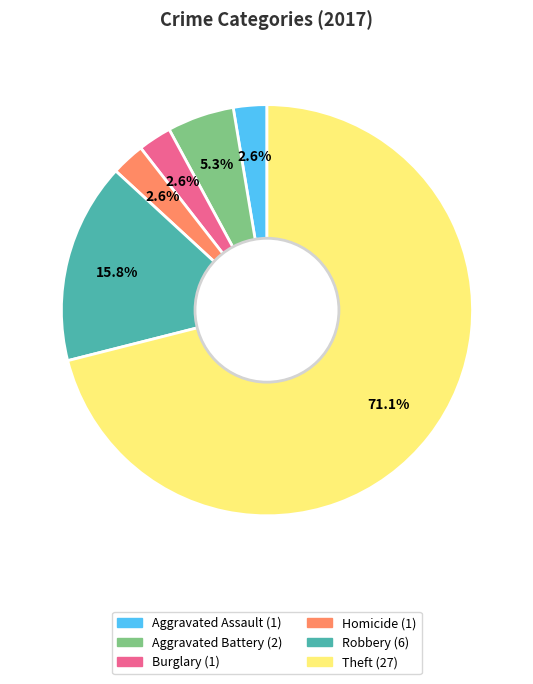

Is there a majority slice in this chart?

Yes